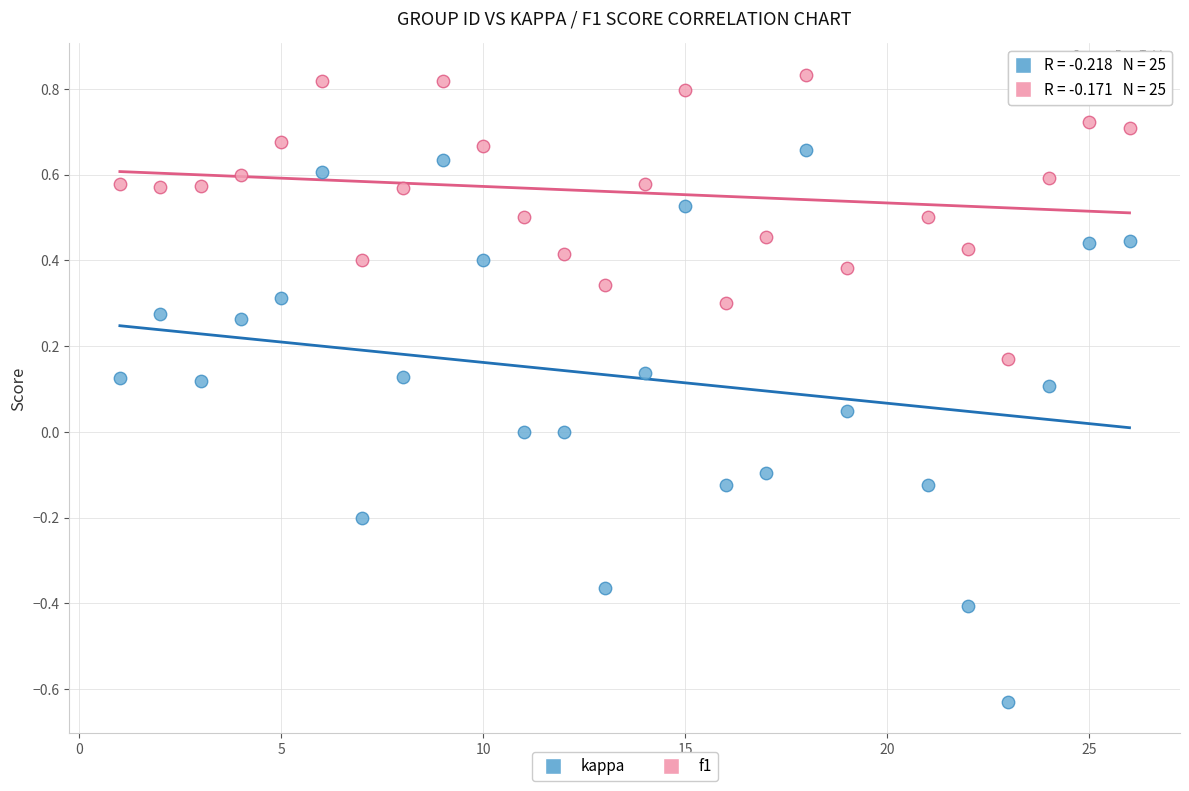

Across all data points, what is the range of X values (max minus min)?

25.0